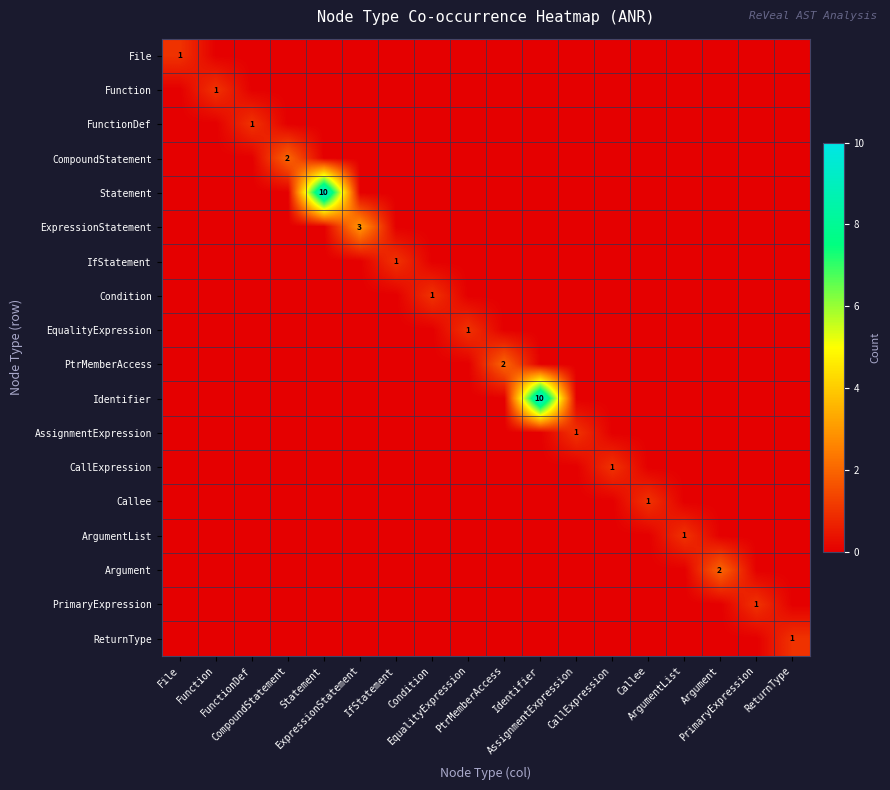

Which series has the widest spread of values?

Statement